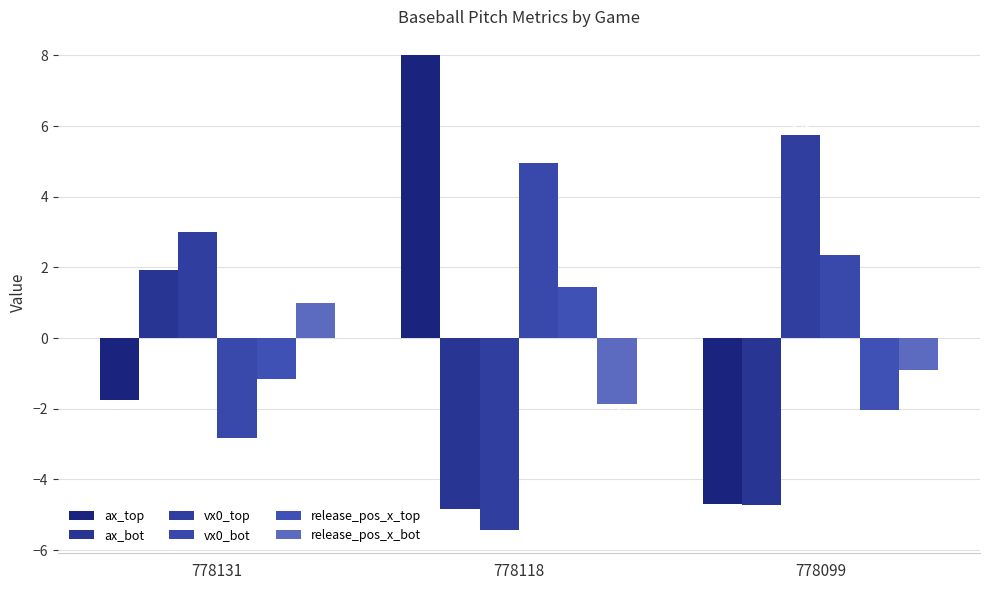

What is the difference between the release_pos_x_bot values at 778099 and 778131?

1.9